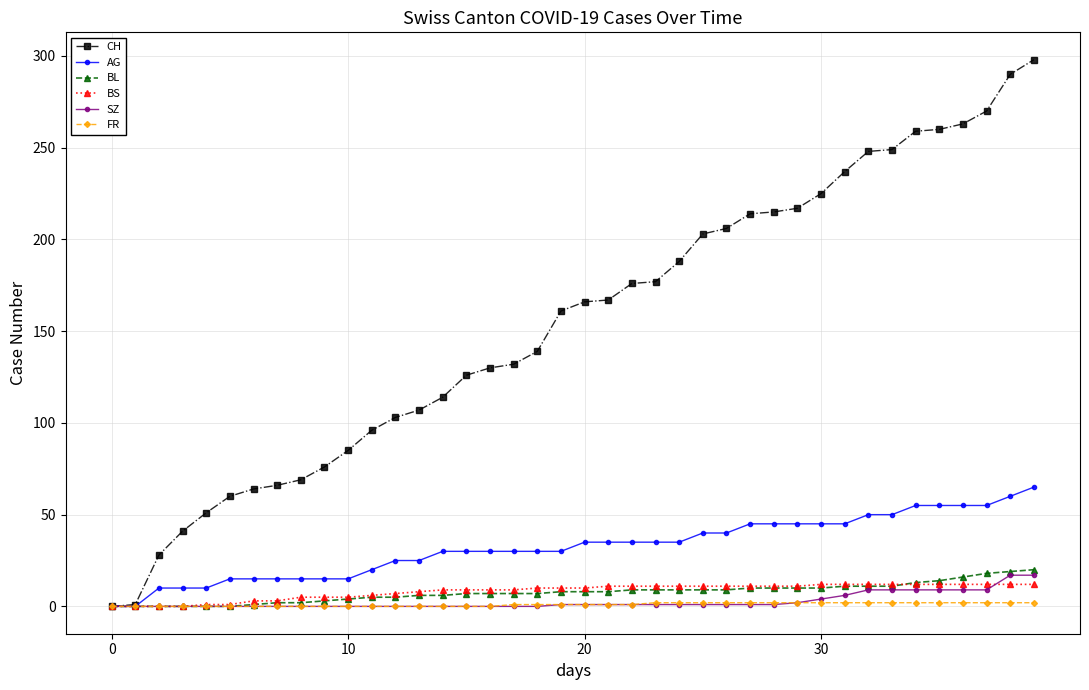

What is the maximum value shown in the chart?

298